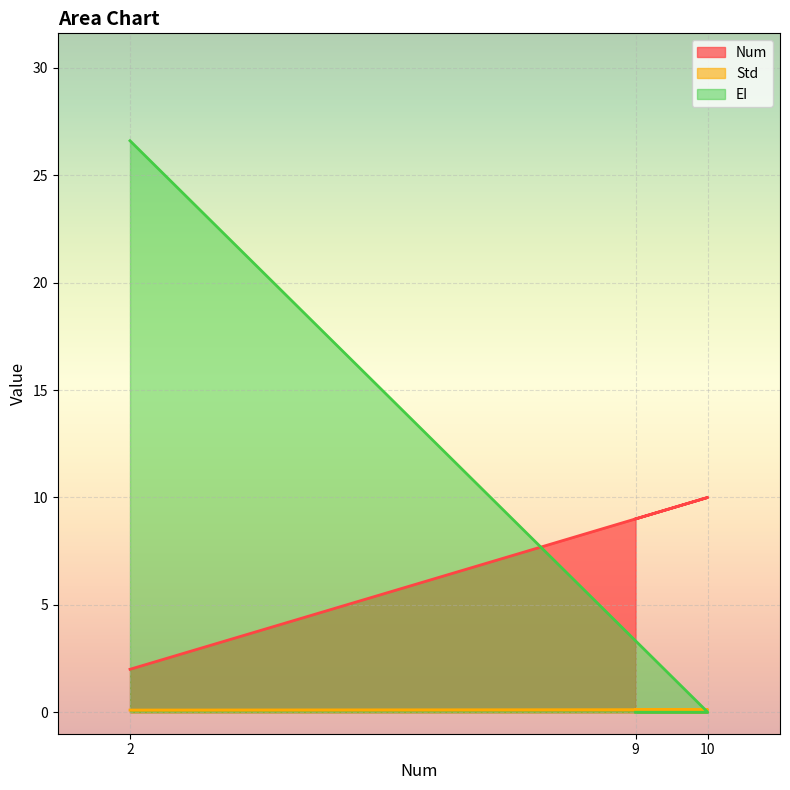

What is the label of the 1st point from the left?

2